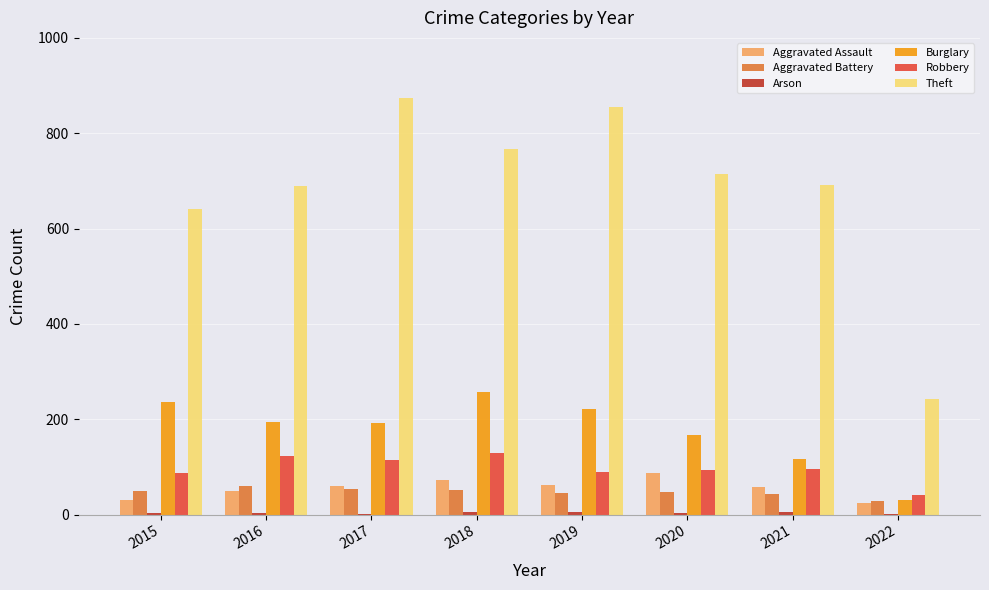

What is the maximum value for Theft?

873